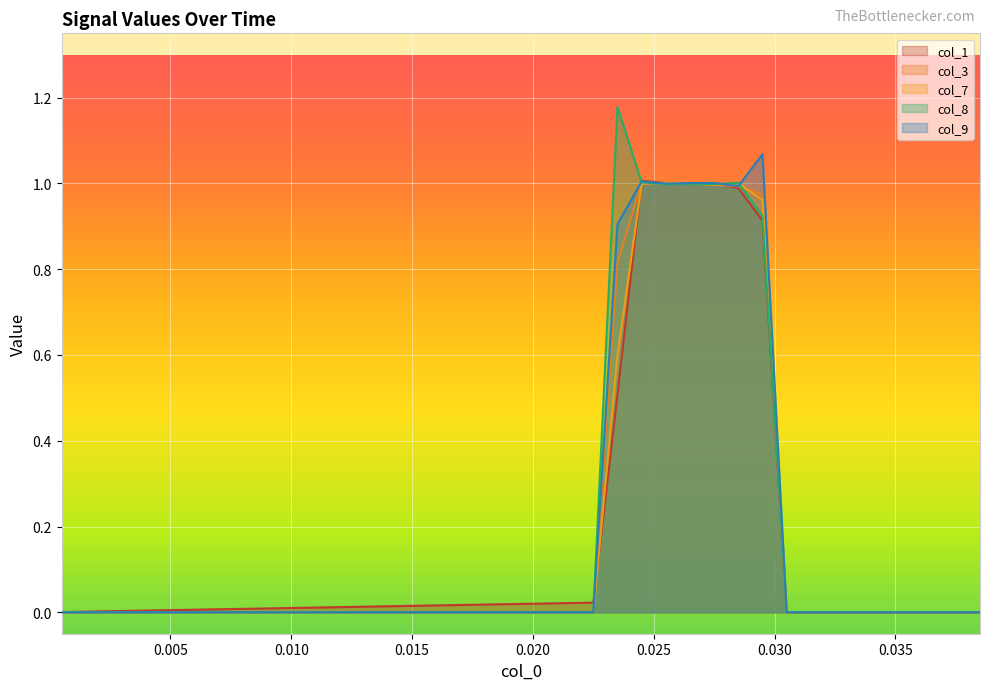

What are all the series names shown in the legend?

col_1, col_3, col_7, col_8, col_9